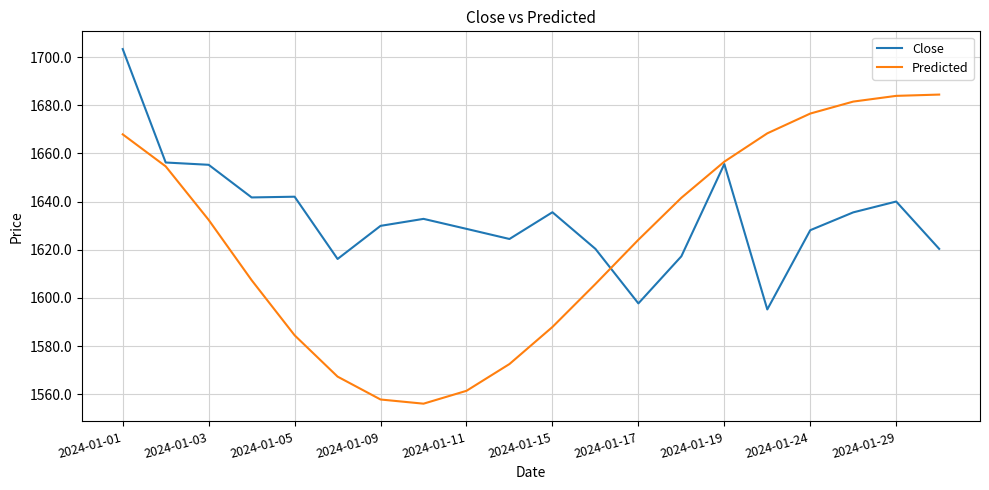

What is the smallest value displayed?

1556.1